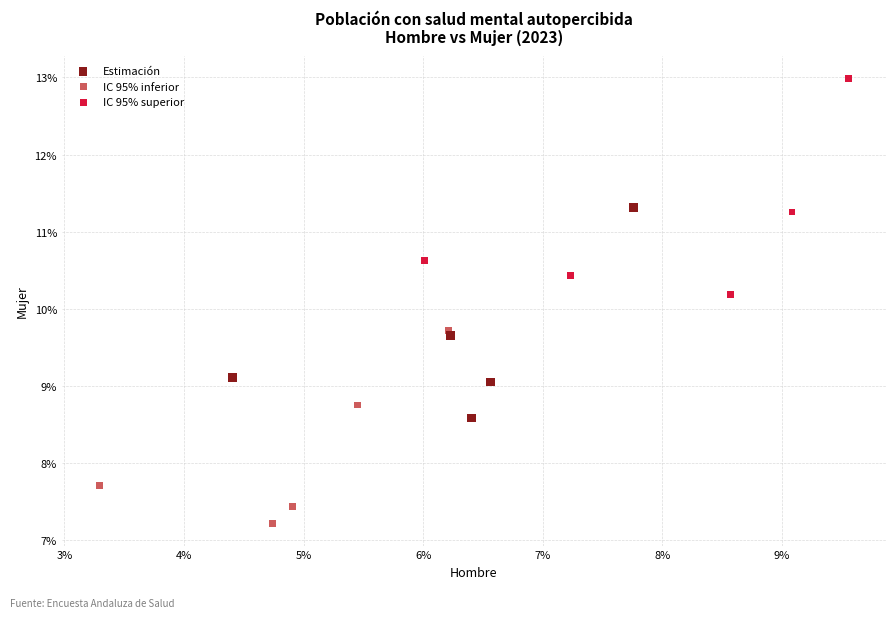

What are all the series names shown in the legend?

Estimación, IC 95% inferior, IC 95% superior